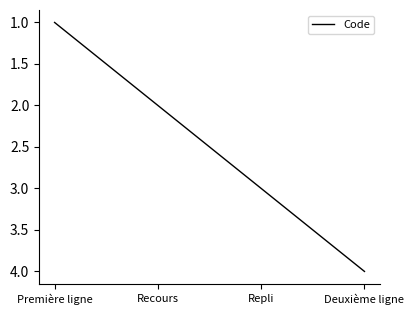

Reading left to right, transcribe all the data shown in this chart.

Première ligne=1	Recours=2	Repli=3	Deuxième ligne=4